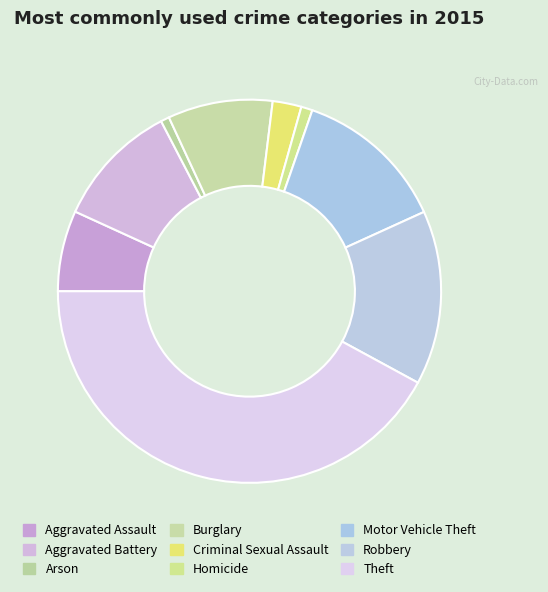

True or false: Theft accounts for 52% of the total.

False